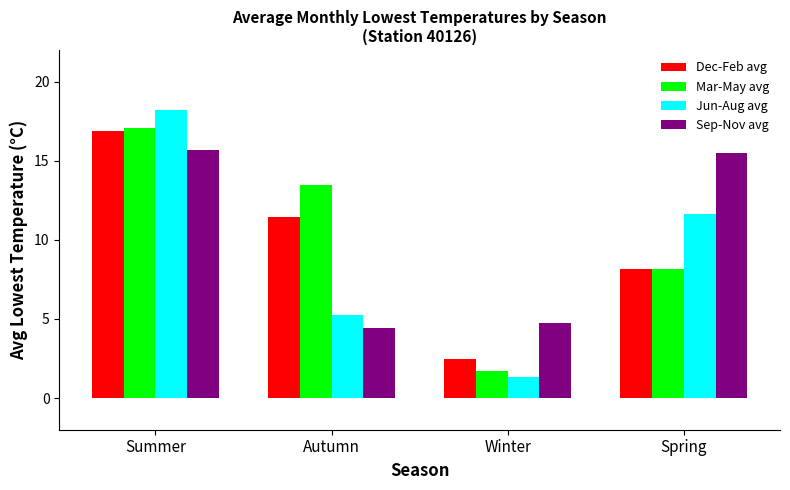

What is the difference between the Dec-Feb avg values at Spring and Autumn?

3.3